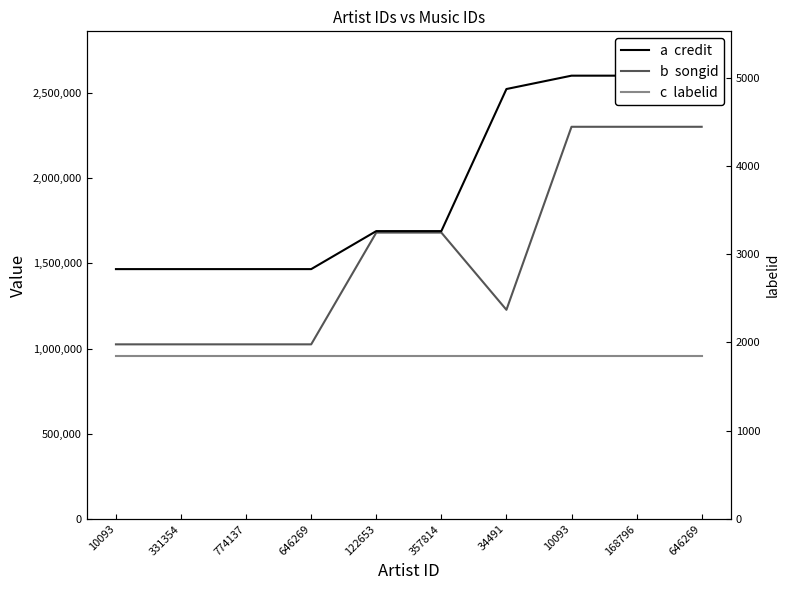

Is it true that labelid equals 865 at 34491?

False